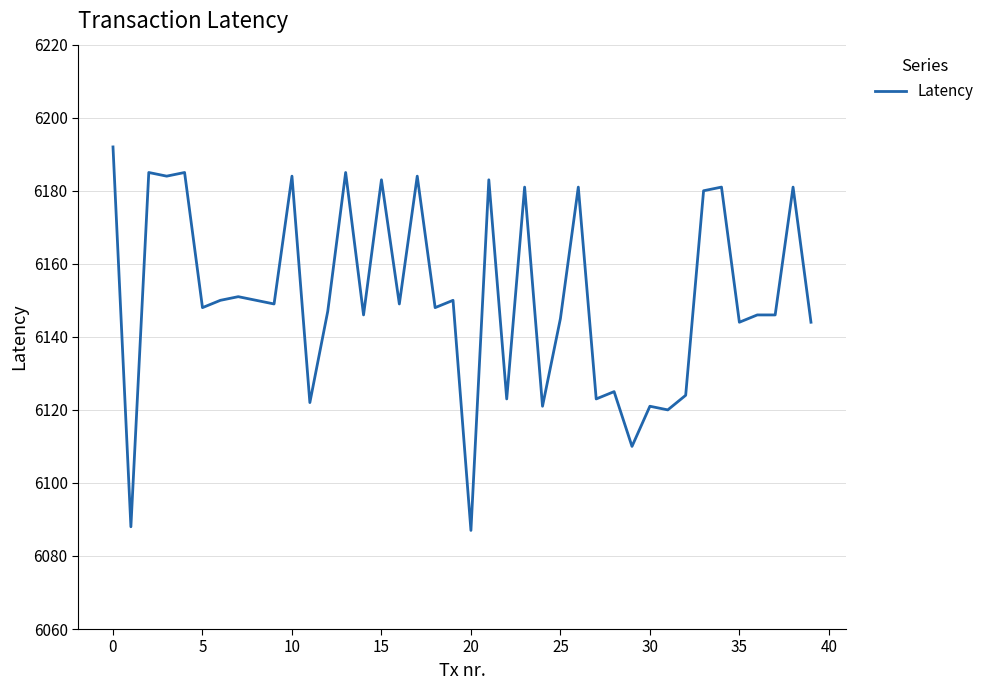

What is the maximum value shown in the chart?

6192